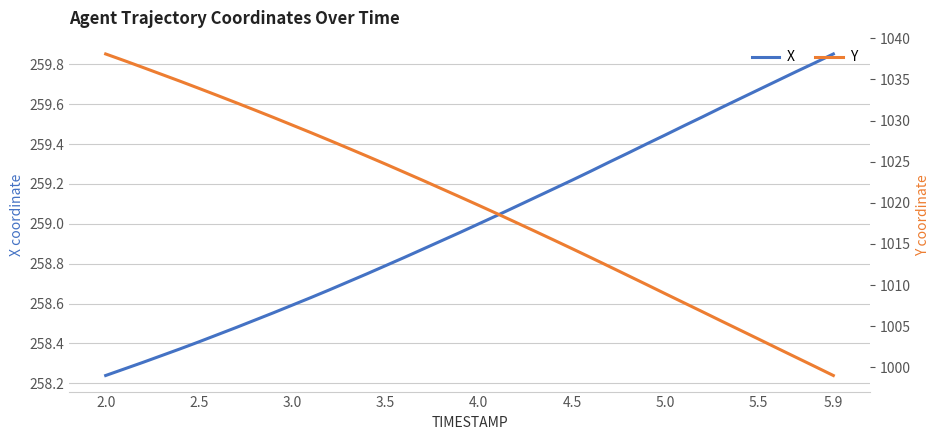

True or false: Y and X intersect in this chart.

False